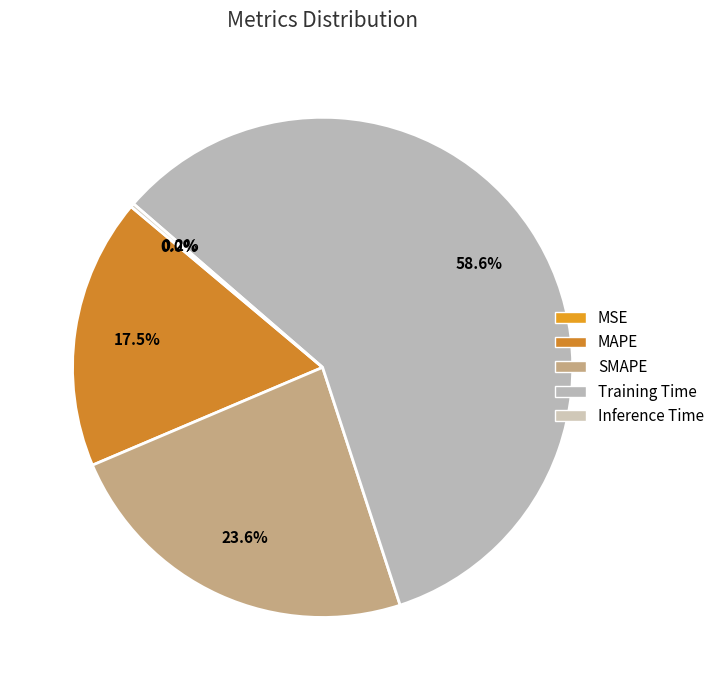

To the nearest percent, what is the difference between the largest and smallest slice percentages?

59%